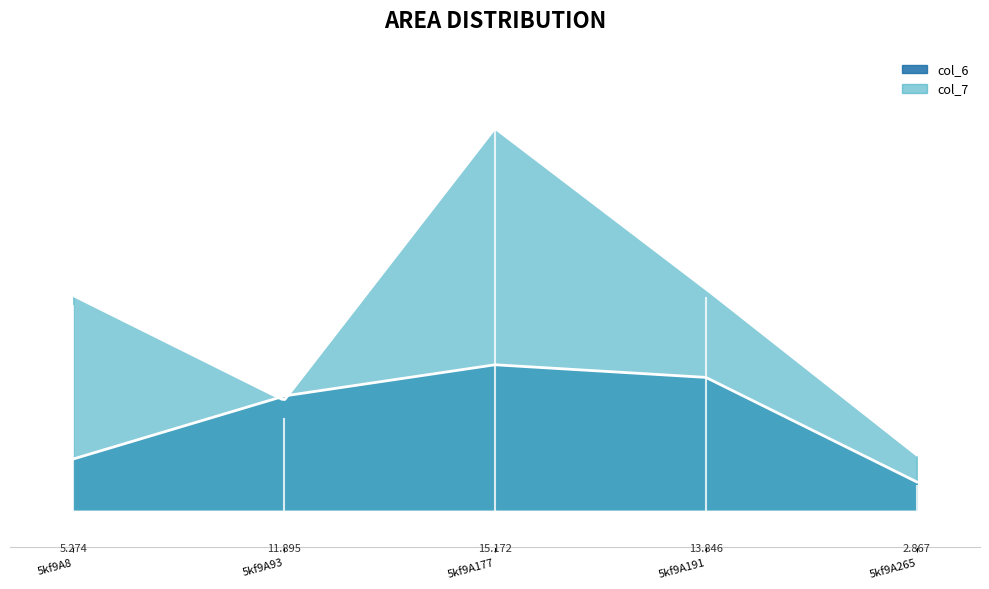

At which label does col_7 reach its peak?

5kf9A177